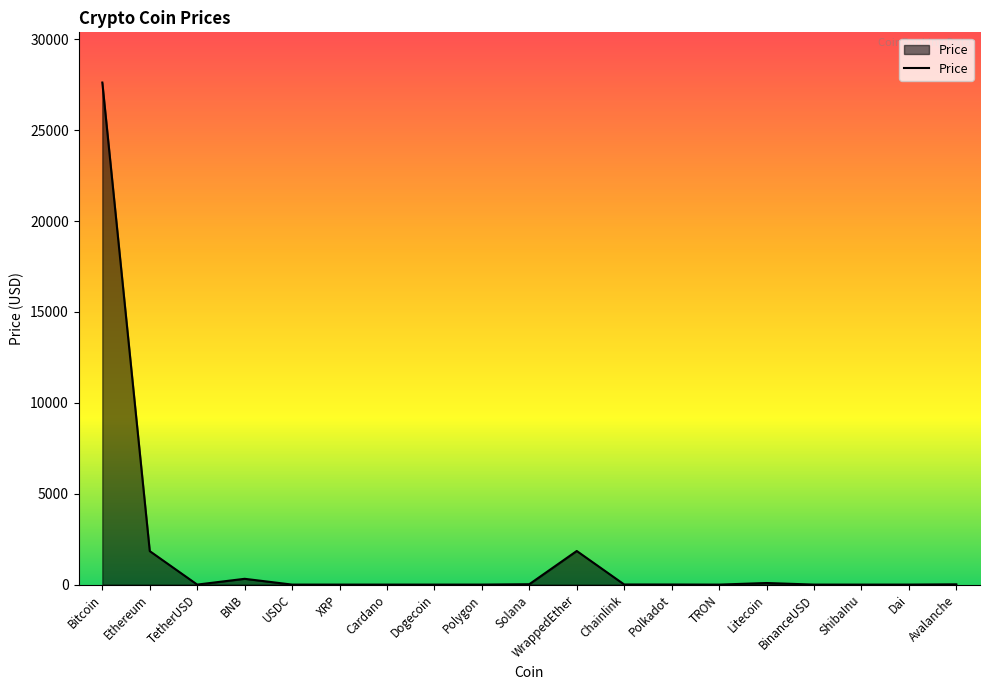

What is the difference between the maximum and minimum values?

27616.2